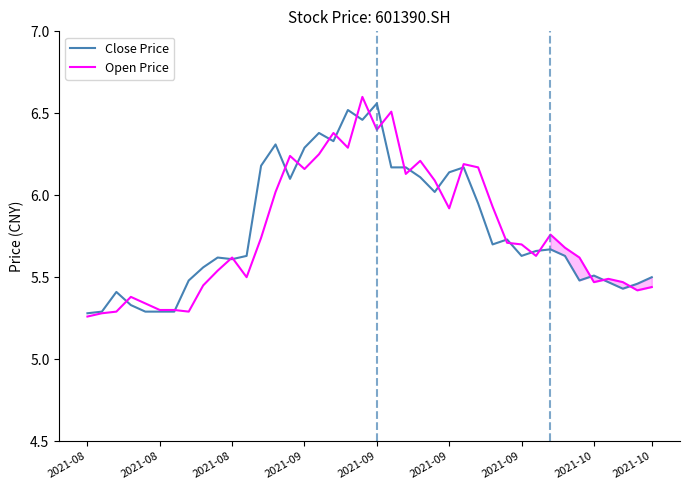

What is the difference between the maximum and minimum values in the Close Price series?

1.3